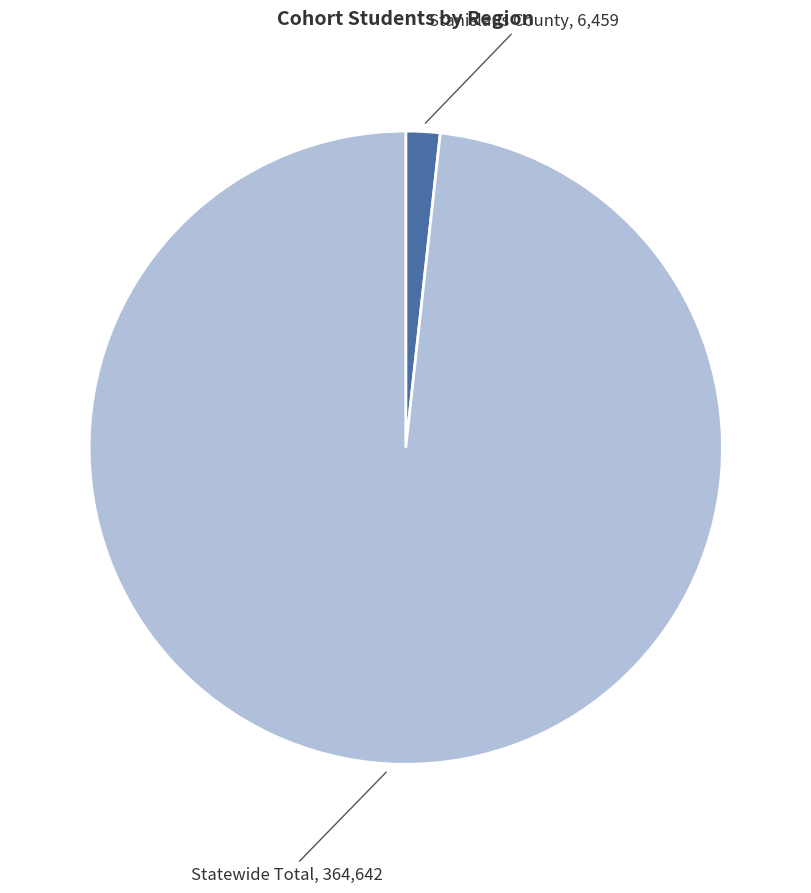

Rank the categories by value from lowest to highest.

Stanislaus County, Statewide Total